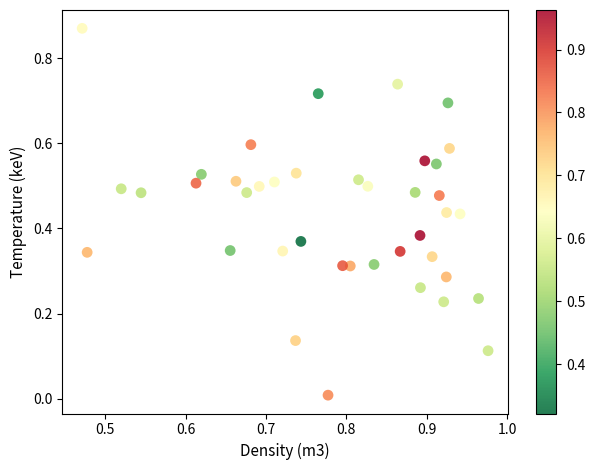

How many points are shown in the scatter plot?

40